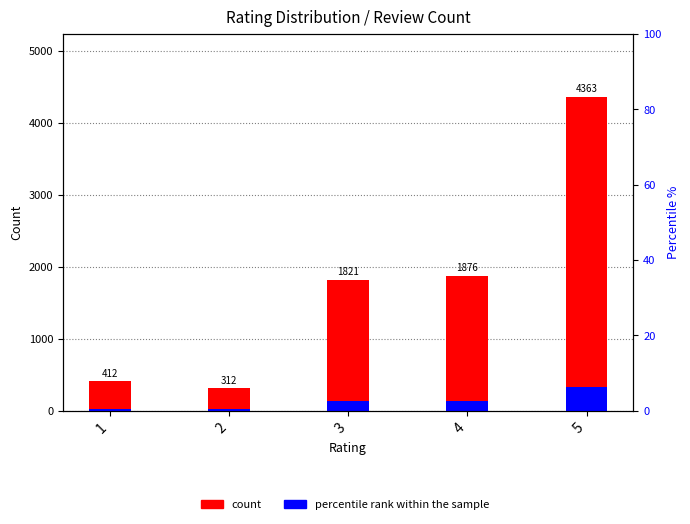

What is the sum of the percentile rank within the sample values at 1 and 2?

53.9